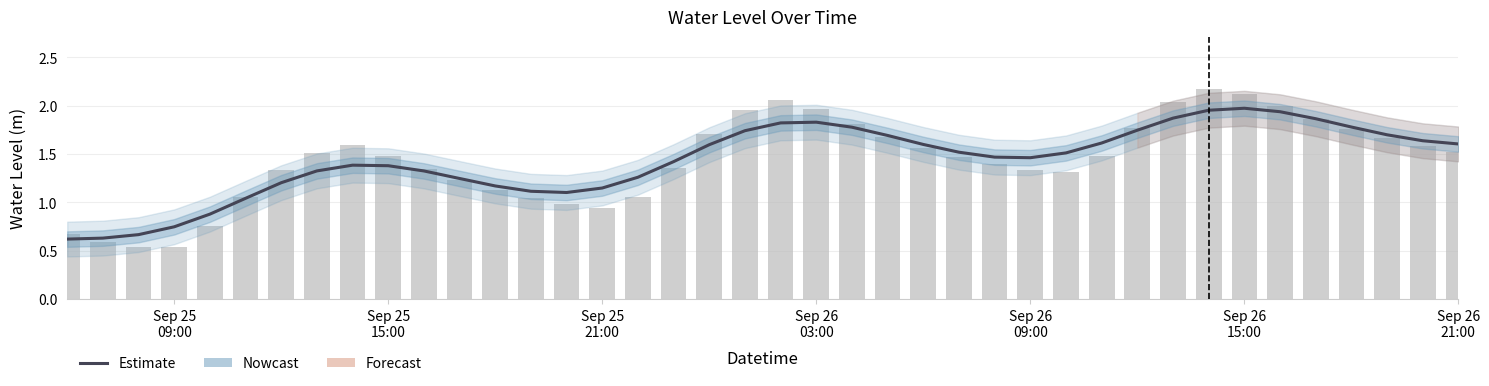

What is the average value?

1.4